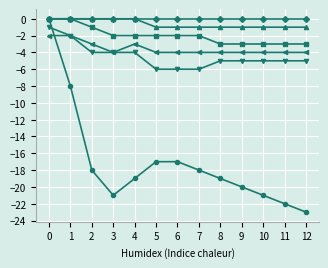

What is the minimum value shown in the chart?

-23